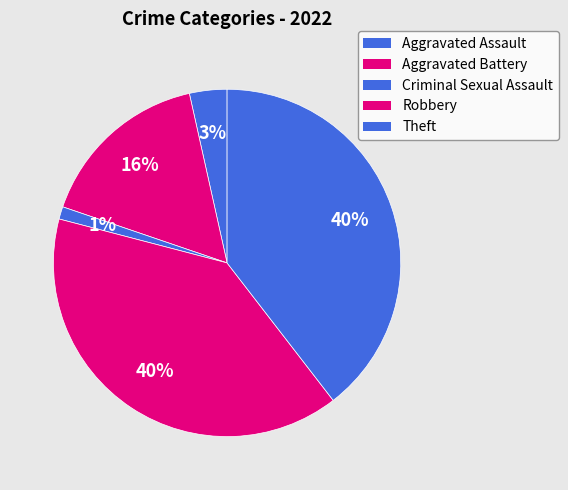

Is the sum of Aggravated Battery and Robbery greater than half?

Yes